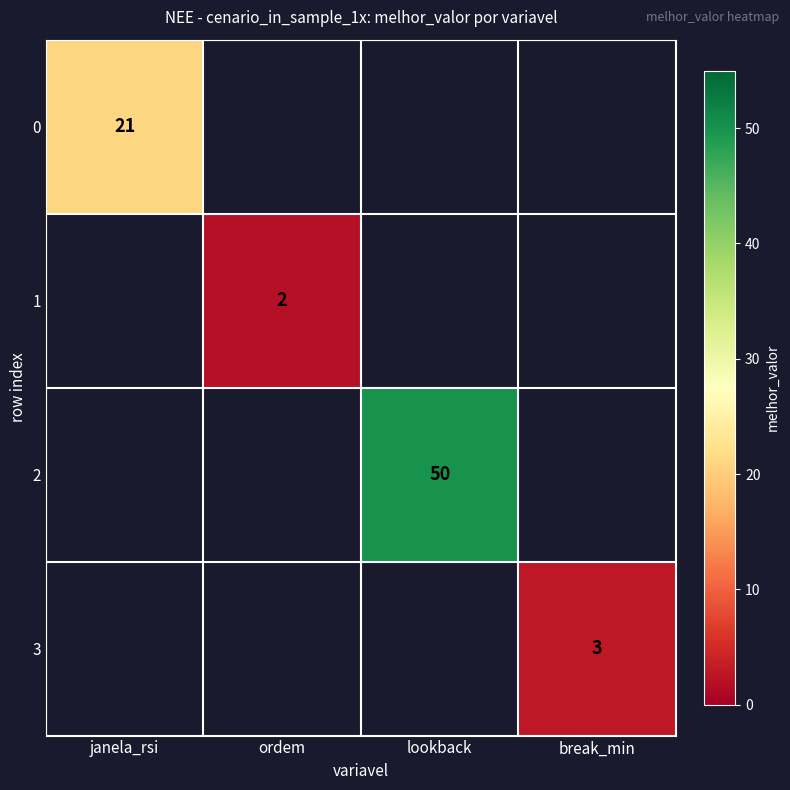

What is the greatest value displayed?

50.0